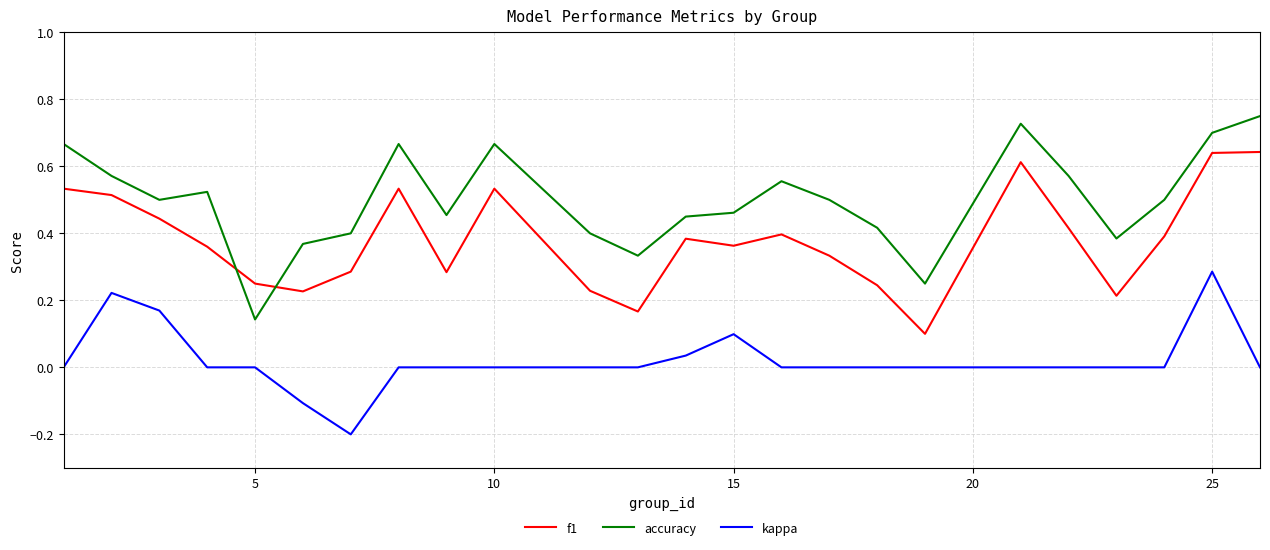

Which series has the largest total across all categories?

accuracy